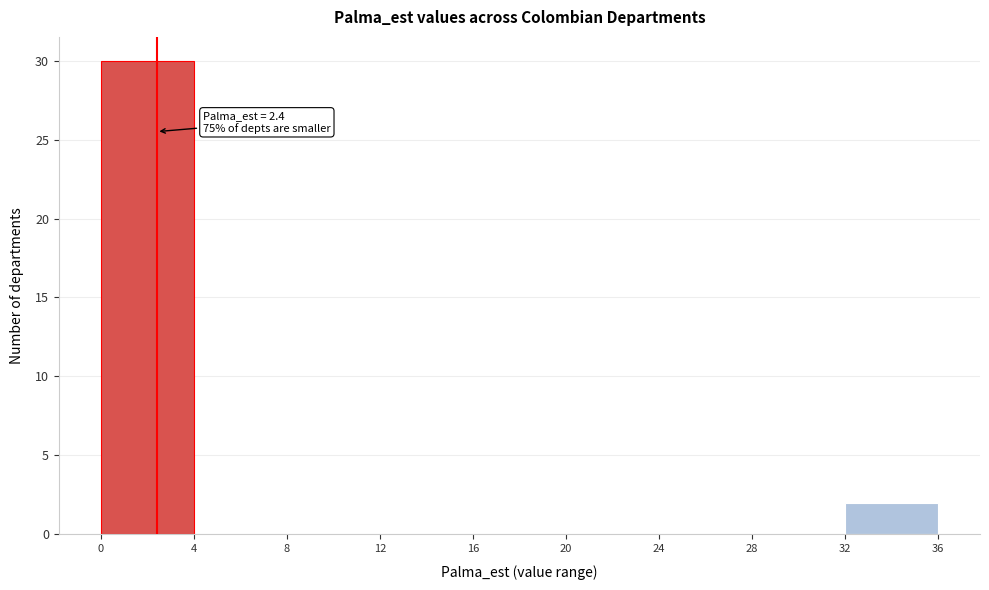

Over which range of the x-axis is the bar tallest?

0 to 4